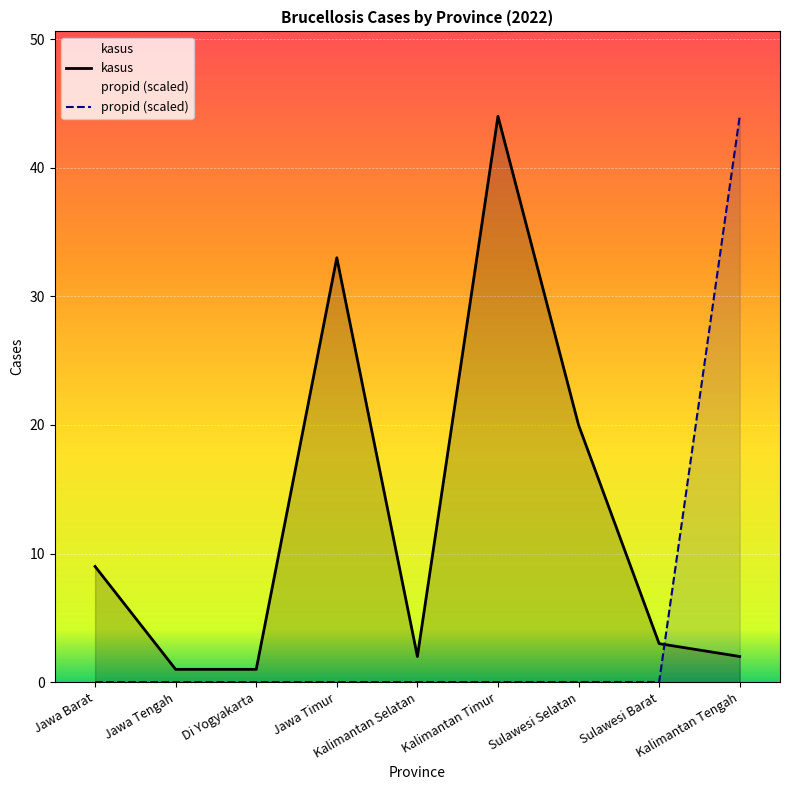

Reading left to right, what are all the values shown in this chart?

kasus: 9.0	1.0	1.0	33.0	2.0	44.0	20.0	3.0	2.0
propid (scaled): 0.0	0.0	0.0	0.0	0.0	0.0	0.0	0.0	44.0